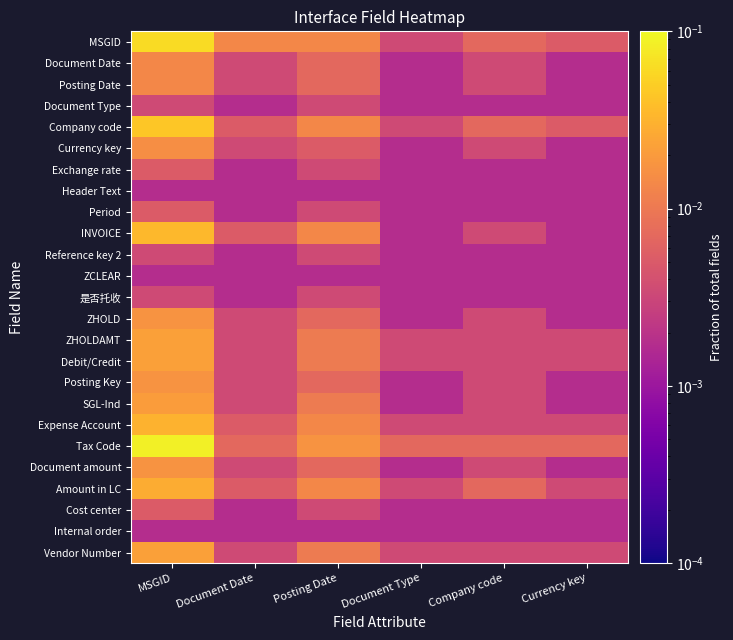

Reading left to right, transcribe all the data shown in this chart.

MSGID: MSGID=0.1	Document Date=0.0	Posting Date=0.0	Document Type=0.0	Company code=0.0	Currency key=0.0
Document Date: MSGID=0.0	Document Date=0.0	Posting Date=0.0	Document Type=0.0	Company code=0.0	Currency key=0.0
Posting Date: MSGID=0.0	Document Date=0.0	Posting Date=0.0	Document Type=0.0	Company code=0.0	Currency key=0.0
Document Type: MSGID=0.0	Document Date=0.0	Posting Date=0.0	Document Type=0.0	Company code=0.0	Currency key=0.0
Company code: MSGID=0.0	Document Date=0.0	Posting Date=0.0	Document Type=0.0	Company code=0.0	Currency key=0.0
Currency key: MSGID=0.0	Document Date=0.0	Posting Date=0.0	Document Type=0.0	Company code=0.0	Currency key=0.0
Exchange rate: MSGID=0.0	Document Date=0.0	Posting Date=0.0	Document Type=0.0	Company code=0.0	Currency key=0.0
Header Text: MSGID=0.0	Document Date=0.0	Posting Date=0.0	Document Type=0.0	Company code=0.0	Currency key=0.0
Period: MSGID=0.0	Document Date=0.0	Posting Date=0.0	Document Type=0.0	Company code=0.0	Currency key=0.0
INVOICE: MSGID=0.0	Document Date=0.0	Posting Date=0.0	Document Type=0.0	Company code=0.0	Currency key=0.0
Reference key 2: MSGID=0.0	Document Date=0.0	Posting Date=0.0	Document Type=0.0	Company code=0.0	Currency key=0.0
ZCLEAR: MSGID=0.0	Document Date=0.0	Posting Date=0.0	Document Type=0.0	Company code=0.0	Currency key=0.0
是否托收: MSGID=0.0	Document Date=0.0	Posting Date=0.0	Document Type=0.0	Company code=0.0	Currency key=0.0
ZHOLD: MSGID=0.0	Document Date=0.0	Posting Date=0.0	Document Type=0.0	Company code=0.0	Currency key=0.0
ZHOLDAMT: MSGID=0.0	Document Date=0.0	Posting Date=0.0	Document Type=0.0	Company code=0.0	Currency key=0.0
Debit/Credit: MSGID=0.0	Document Date=0.0	Posting Date=0.0	Document Type=0.0	Company code=0.0	Currency key=0.0
Posting Key: MSGID=0.0	Document Date=0.0	Posting Date=0.0	Document Type=0.0	Company code=0.0	Currency key=0.0
SGL-Ind: MSGID=0.0	Document Date=0.0	Posting Date=0.0	Document Type=0.0	Company code=0.0	Currency key=0.0
Expense Account: MSGID=0.0	Document Date=0.0	Posting Date=0.0	Document Type=0.0	Company code=0.0	Currency key=0.0
Tax Code: MSGID=0.1	Document Date=0.0	Posting Date=0.0	Document Type=0.0	Company code=0.0	Currency key=0.0
Document amount: MSGID=0.0	Document Date=0.0	Posting Date=0.0	Document Type=0.0	Company code=0.0	Currency key=0.0
Amount in LC: MSGID=0.0	Document Date=0.0	Posting Date=0.0	Document Type=0.0	Company code=0.0	Currency key=0.0
Cost center: MSGID=0.0	Document Date=0.0	Posting Date=0.0	Document Type=0.0	Company code=0.0	Currency key=0.0
Internal order: MSGID=0.0	Document Date=0.0	Posting Date=0.0	Document Type=0.0	Company code=0.0	Currency key=0.0
Vendor Number: MSGID=0.0	Document Date=0.0	Posting Date=0.0	Document Type=0.0	Company code=0.0	Currency key=0.0